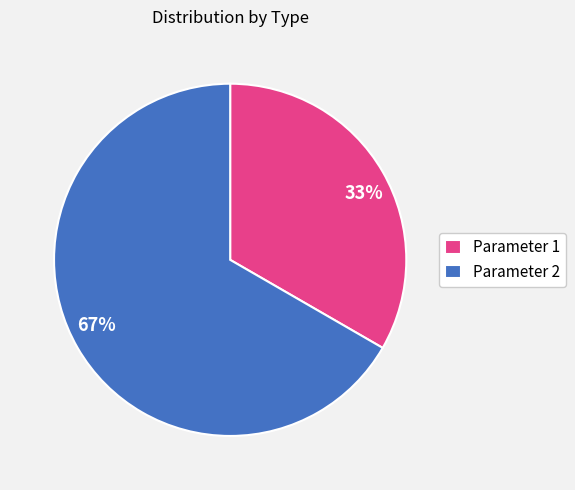

To the nearest percent, what is the combined percentage of Parameter 2 and Parameter 1?

100%